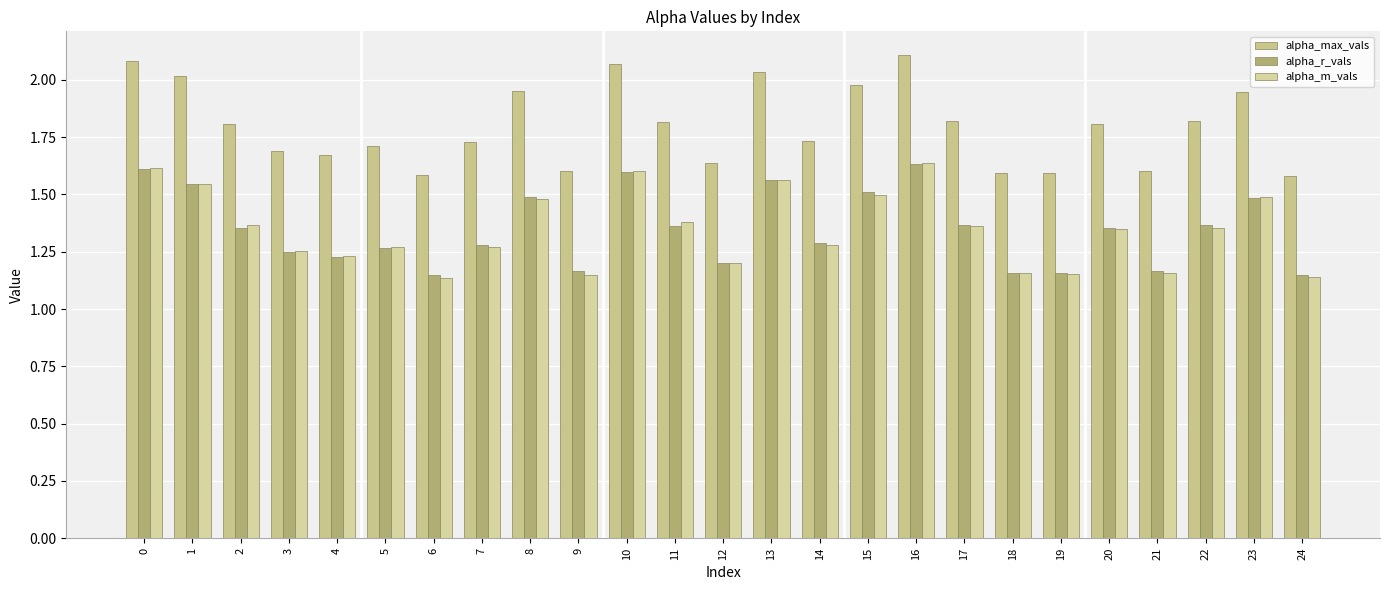

What is the sum of the alpha_m_vals values at 0 and 18?

2.8